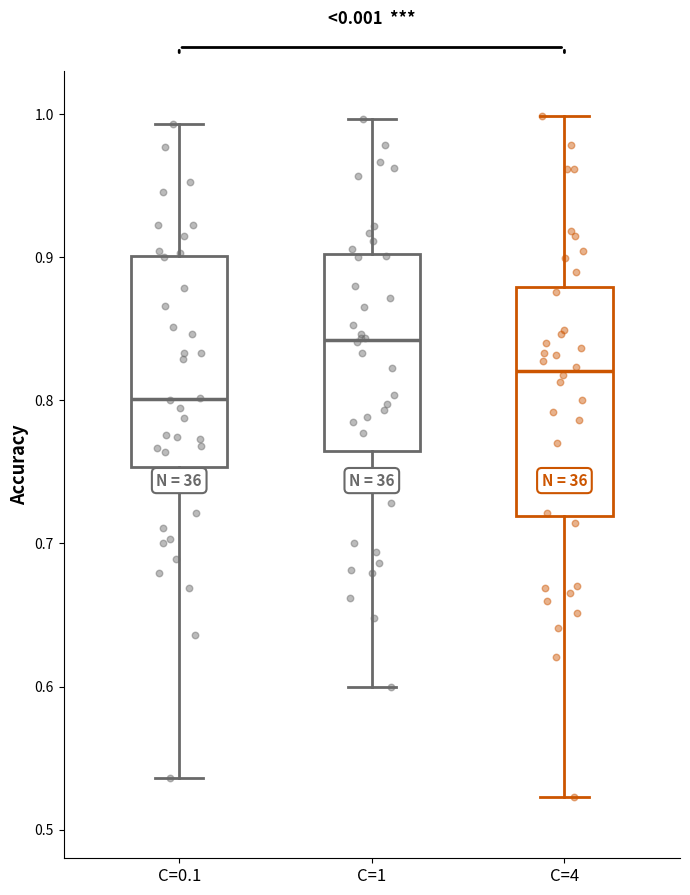

Which box's median line is the lowest?

C=0.1